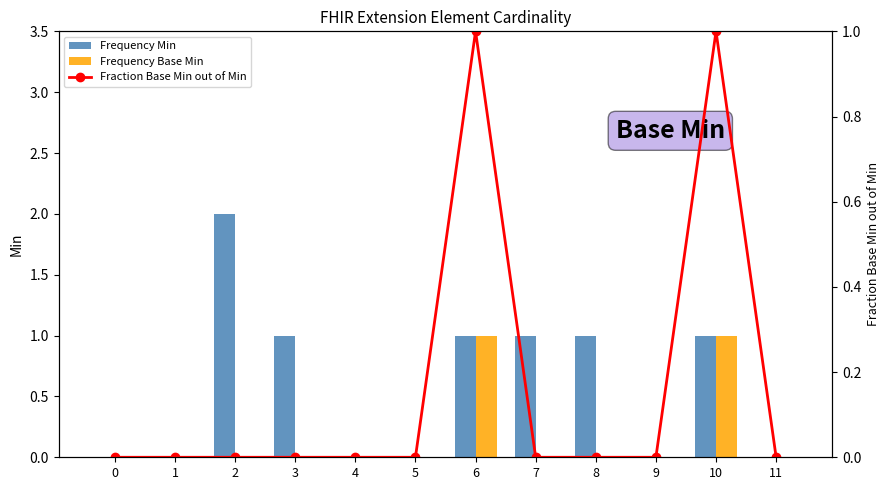

The value of Frequency Min at 1 is 1. True or false?

False